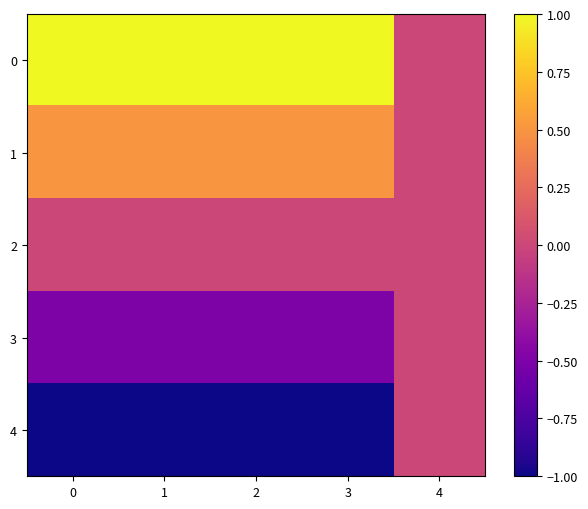

List the series in order of their overall mean, highest first.

row_0, row_1, row_2, row_3, row_4